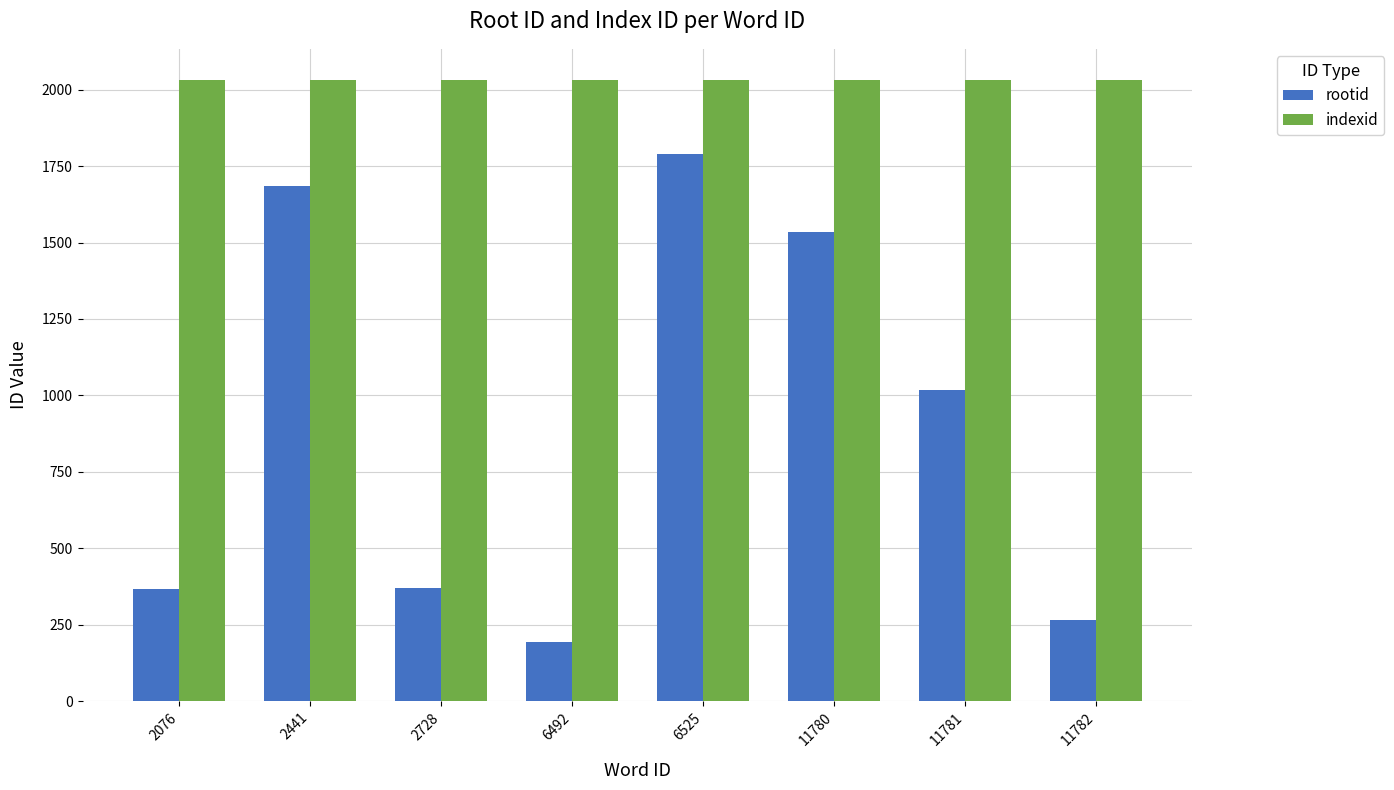

Rank the series at 2076 from lowest to highest value.

rootid, indexid